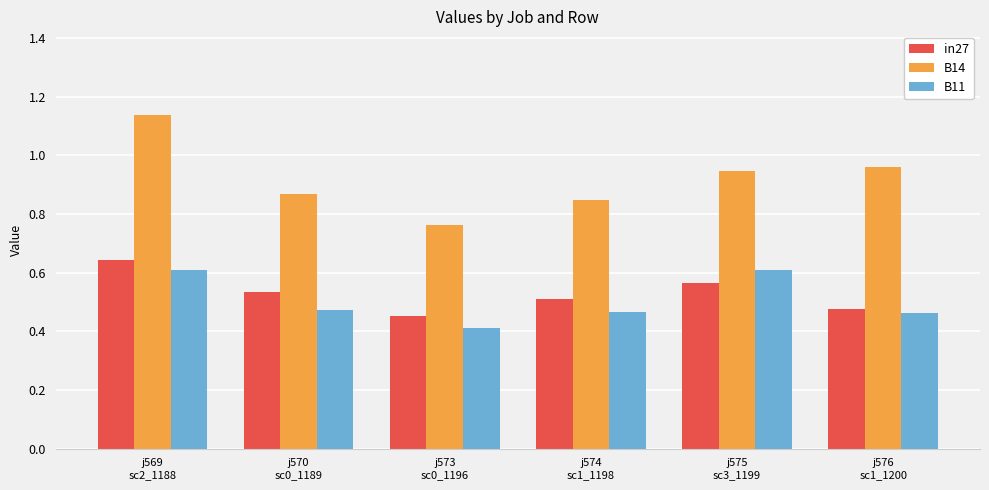

Which series has the largest range (max minus min)?

B14